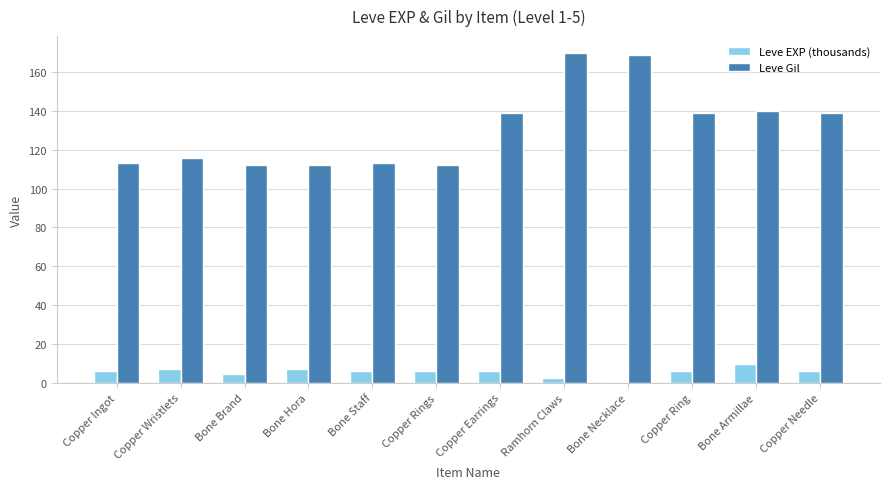

What is the sum of the Leve EXP (thousands) values at Copper Needle and Copper Ring?

12.0